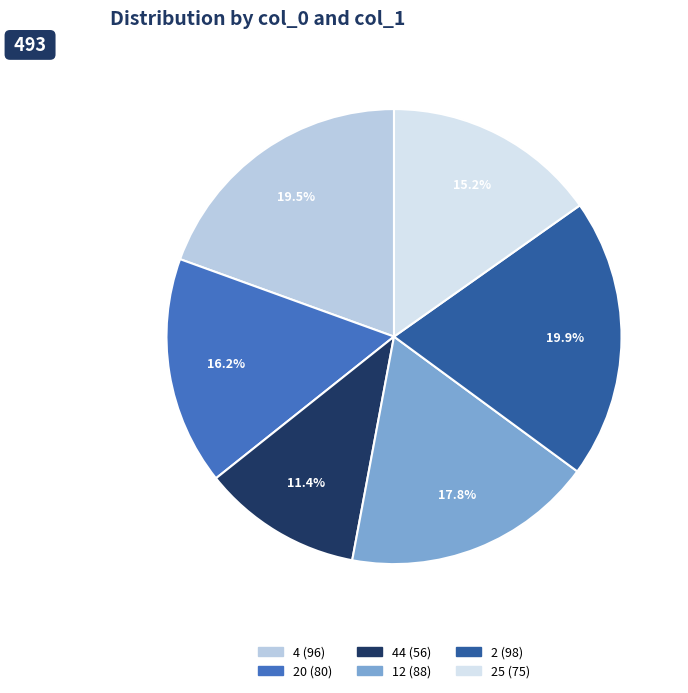

Is there a majority slice in this chart?

No